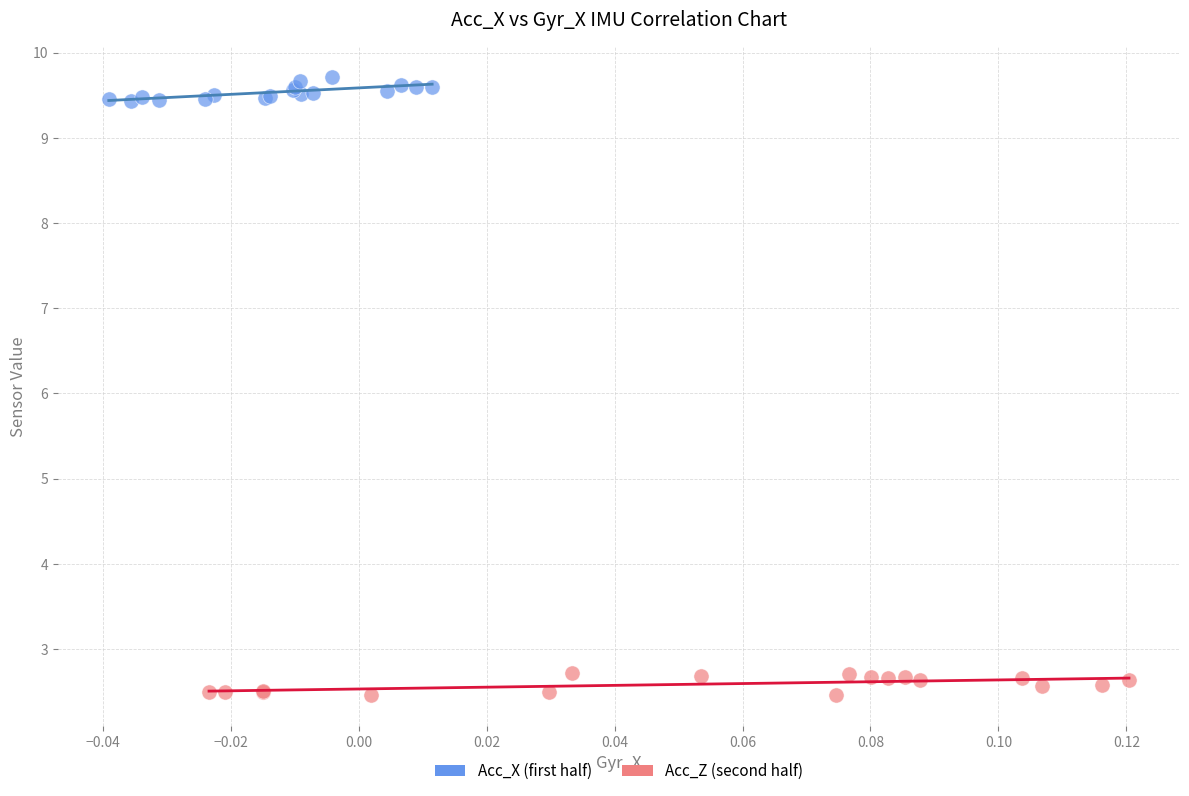

Which series contains the lowest Y value?

Acc_Z (second half)